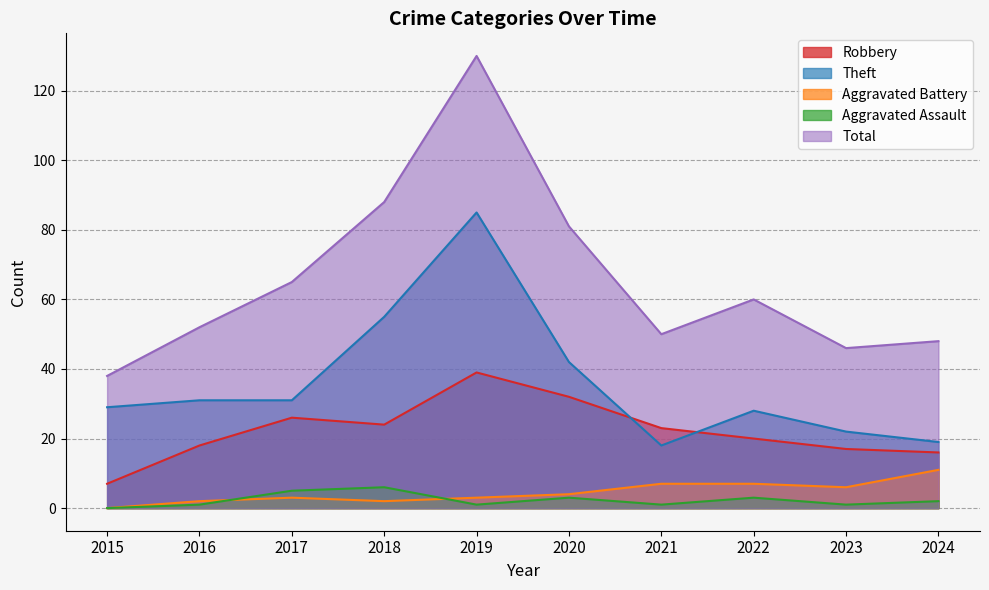

Reading left to right, list all the values displayed in this chart.

Robbery: 7	18	26	24	39	32	23	20	17	16
Theft: 29	31	31	55	85	42	18	28	22	19
Aggravated Battery: 0	2	3	2	3	4	7	7	6	11
Aggravated Assault: 0	1	5	6	1	3	1	3	1	2
Total: 38	52	65	88	130	81	50	60	46	48